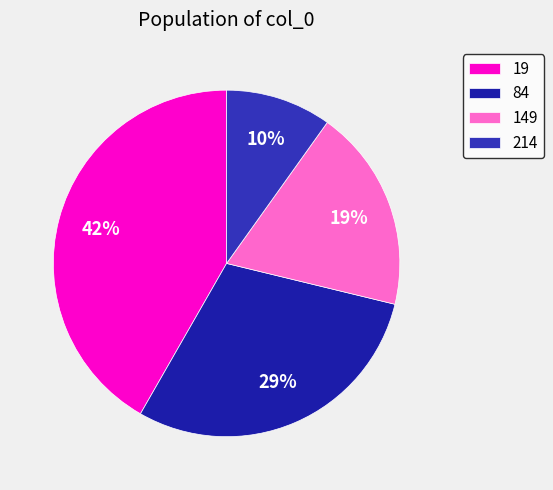

Which category has the biggest portion of the pie?

19